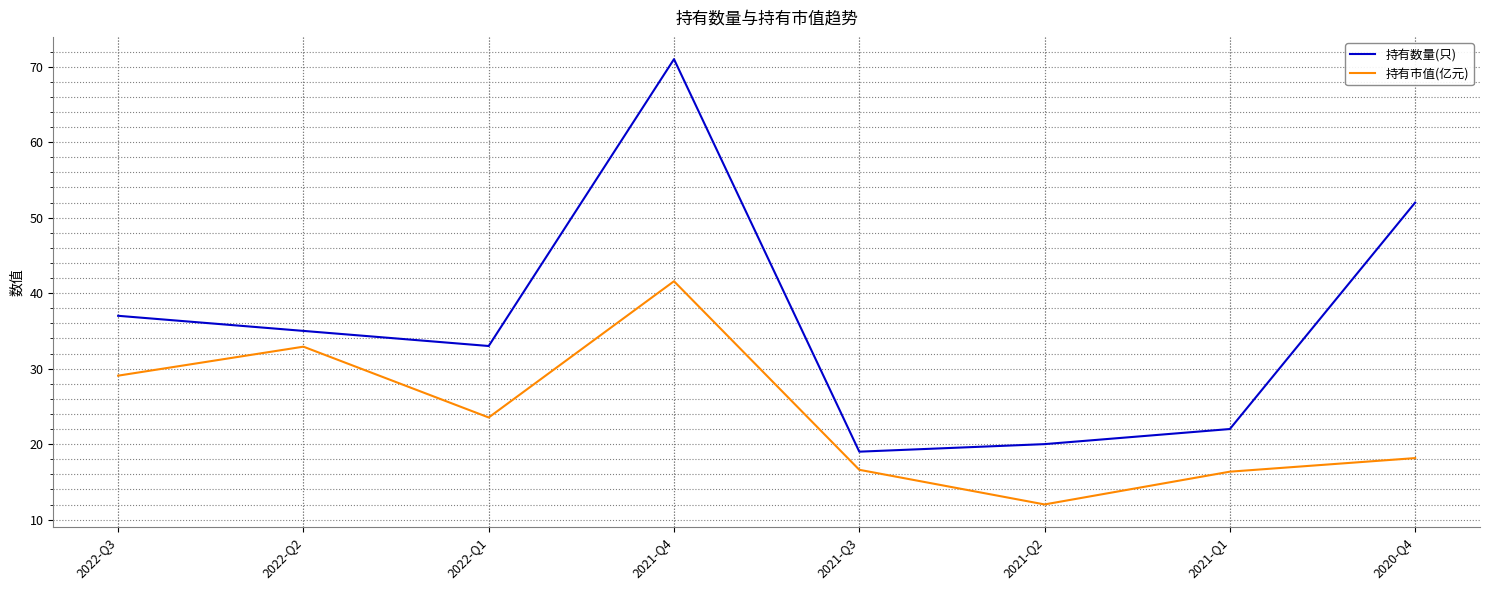

Which series has the largest range (max minus min)?

持有数量(只)